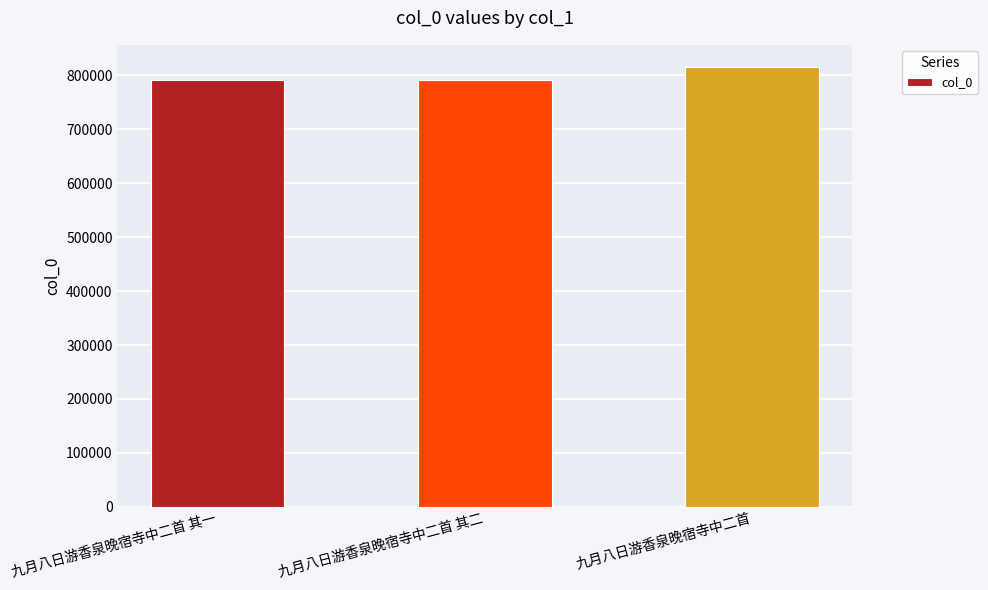

Is it true that the value at 九月八日游香泉晚宿寺中二首 其二 is 446268?

False